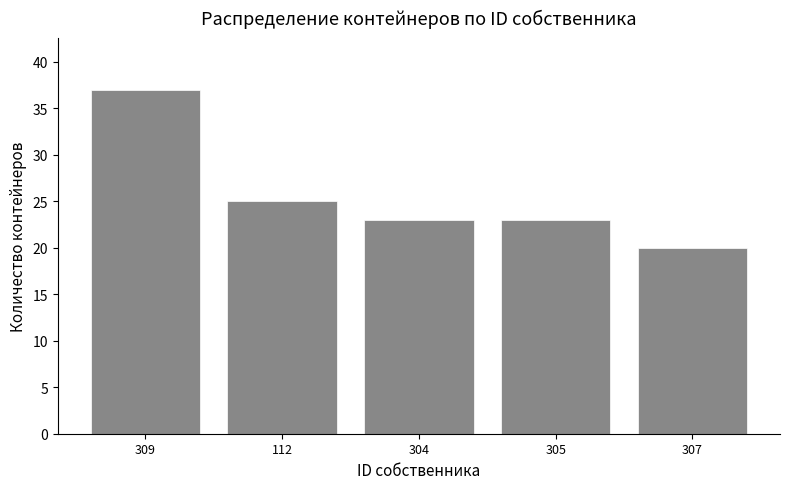

Reading right to left, what are all the values shown in this chart?

20	23	23	25	37